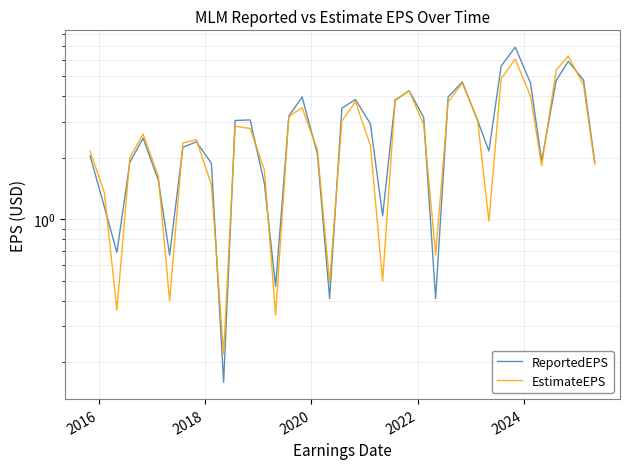

Count the number of categories in the chart.

39